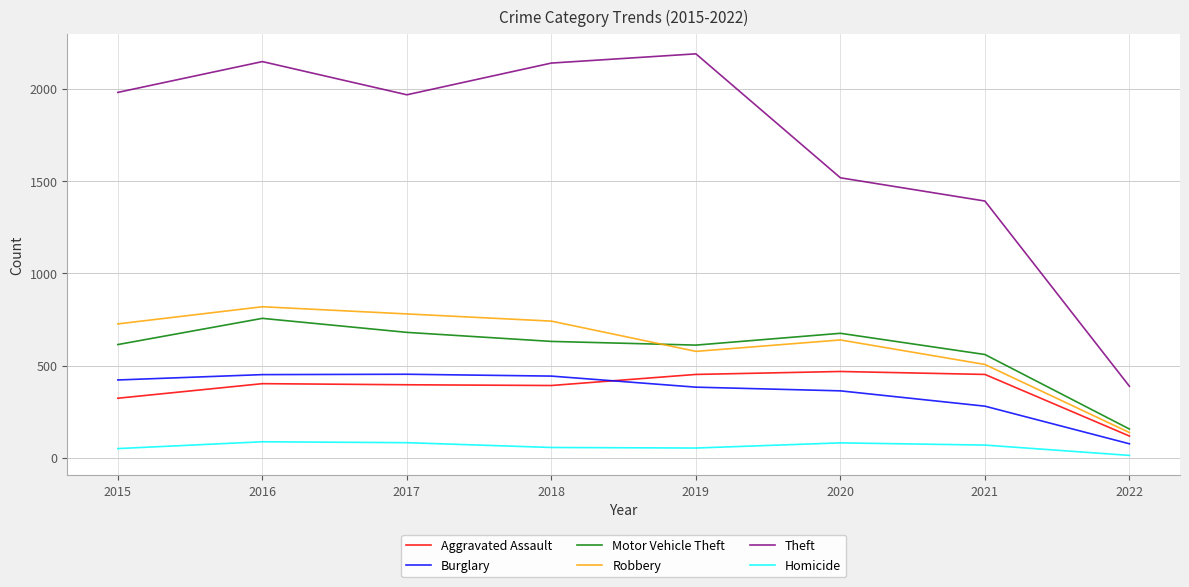

At which category is the sum across all series the highest?

2016